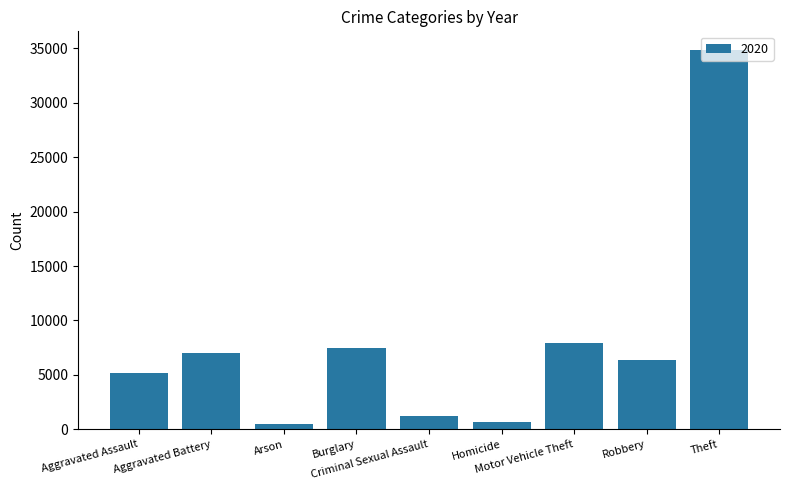

What is the label of the 7th bar from the right?

Arson